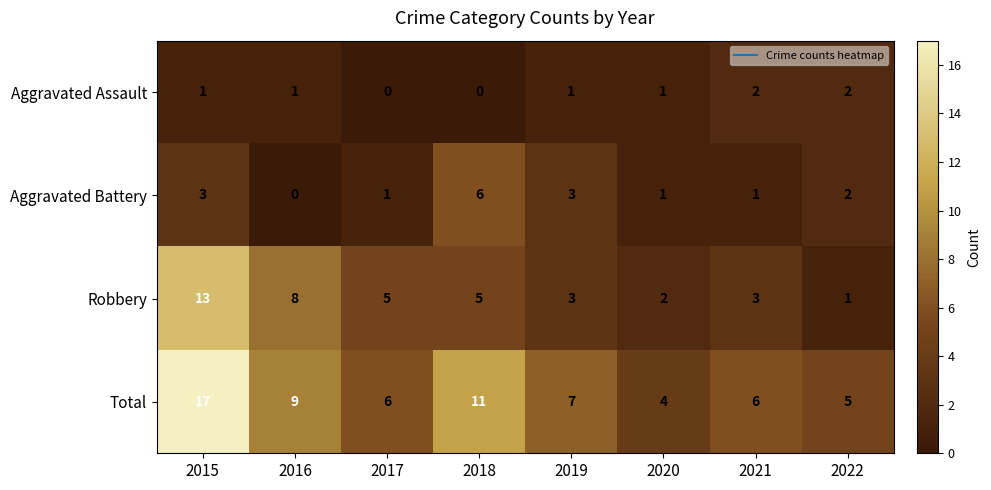

At which category does the chart reach its peak across all series?

2015